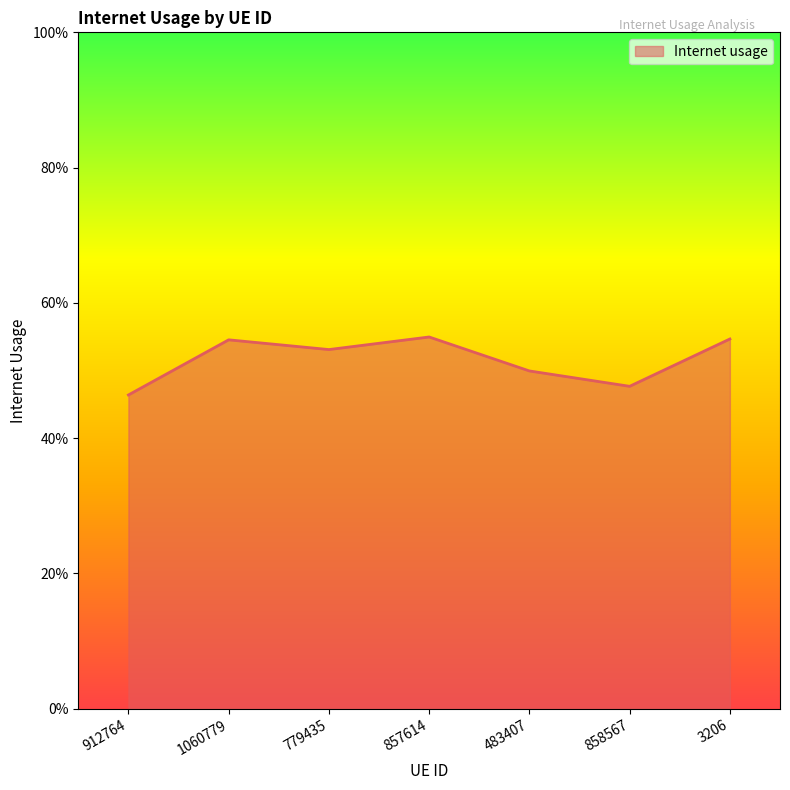

What is the value of the 4th point from the left?

0.5